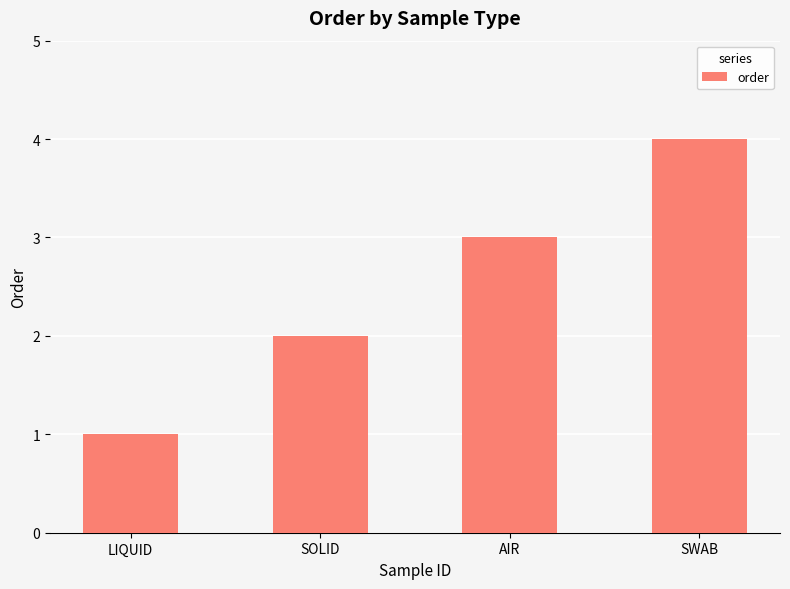

Where is the data nearest to the value 2?

SOLID